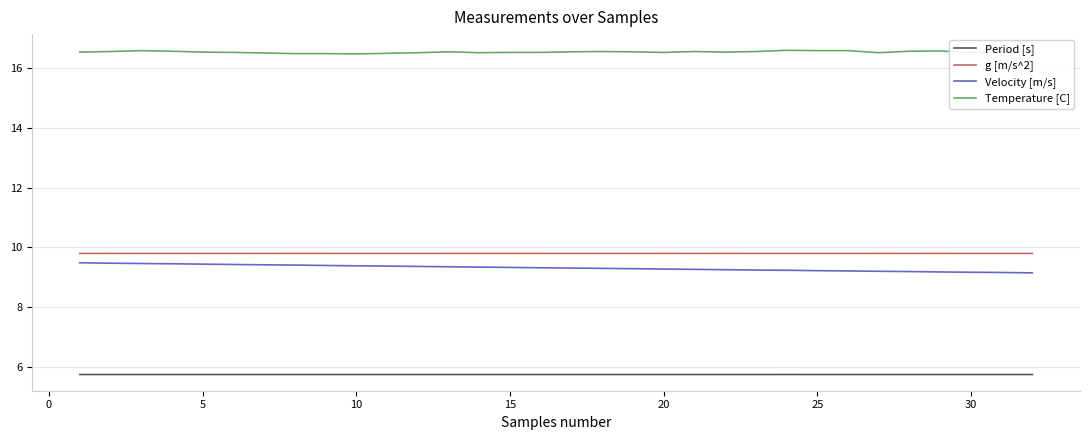

Which series has the largest total across all categories?

Temperature [C]